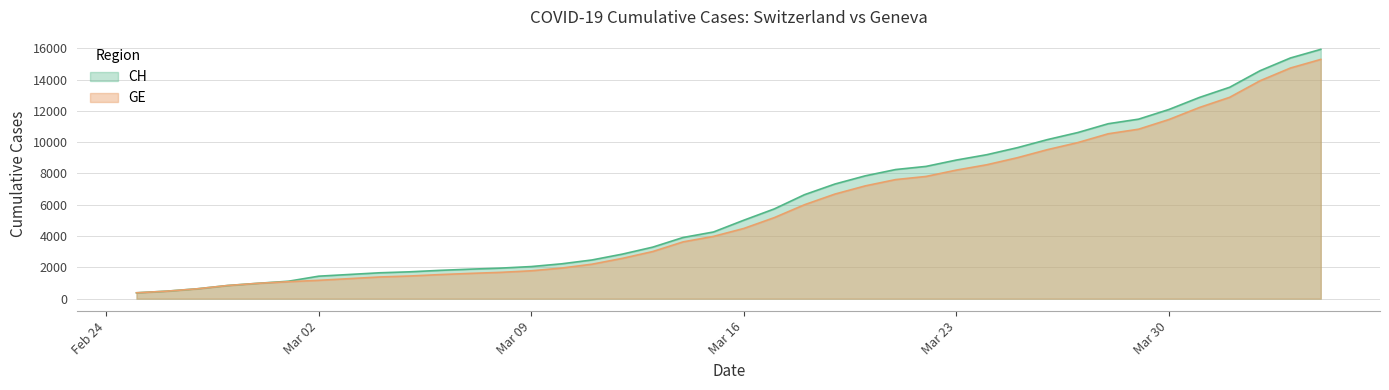

Which series has the largest range (max minus min)?

CH